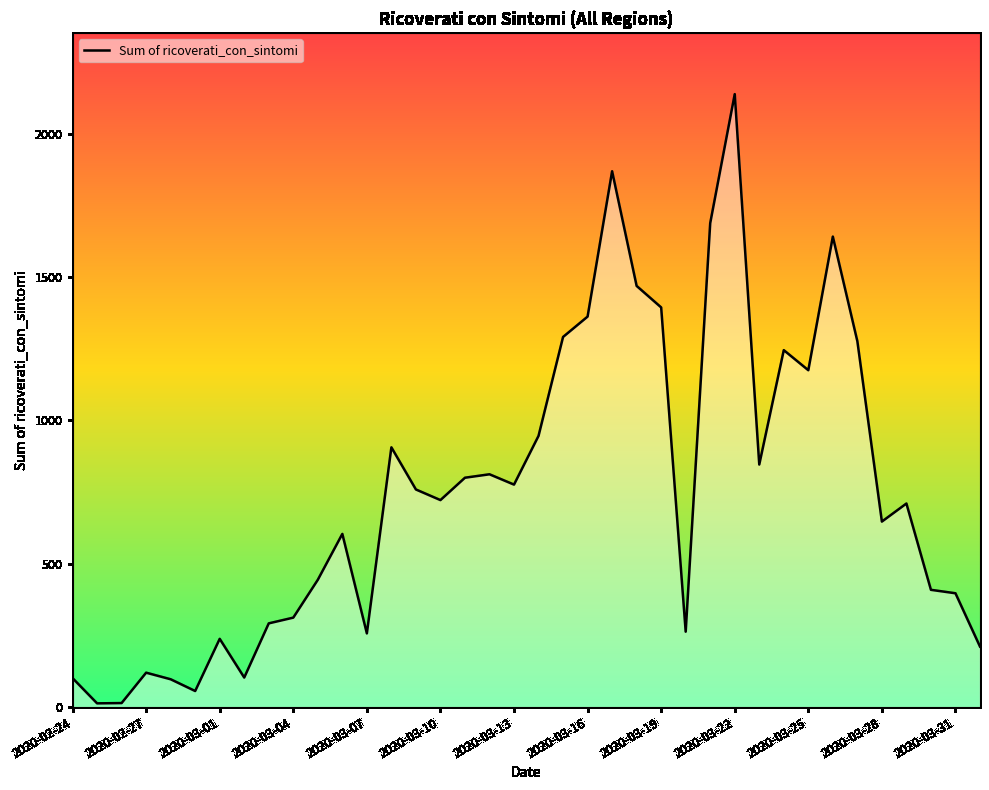

How many lines are shown in the chart?

1